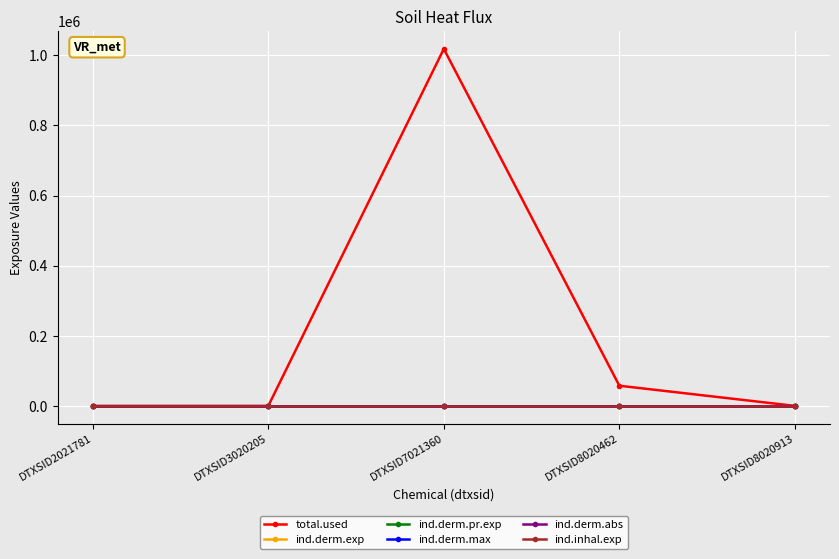

True or false: ind.derm.abs and total.used intersect in this chart.

False